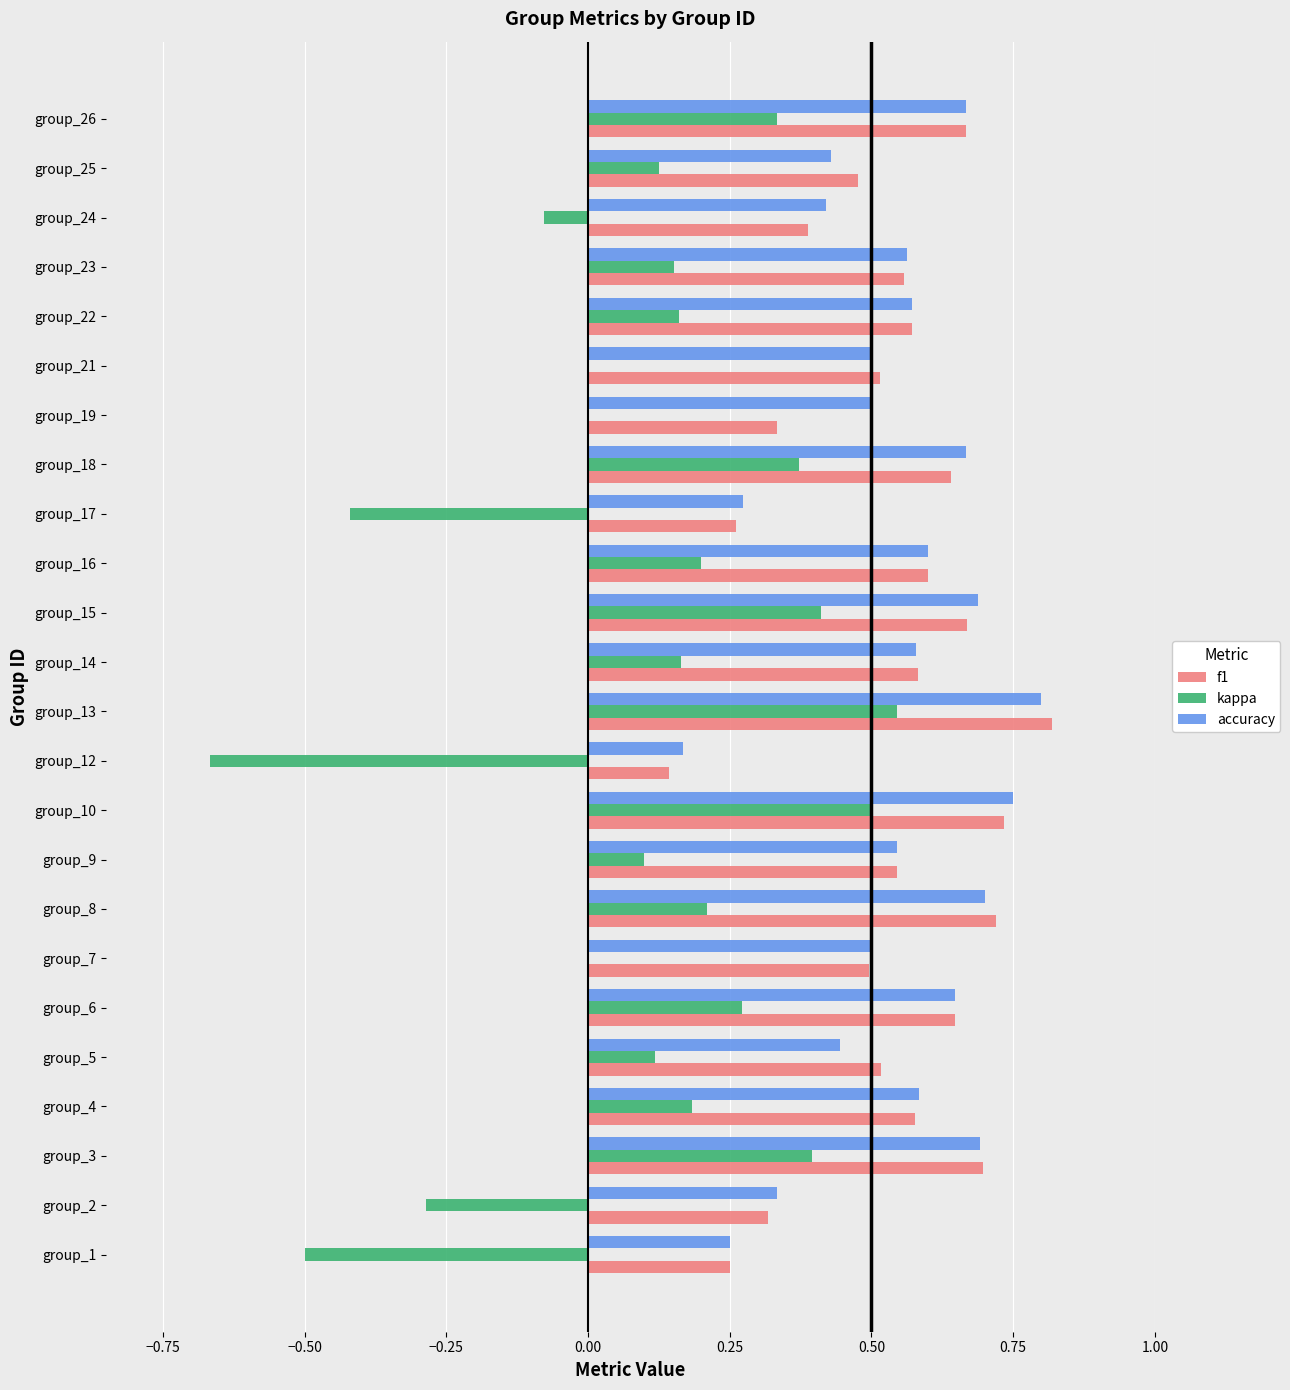

Which series has the widest spread of values?

kappa